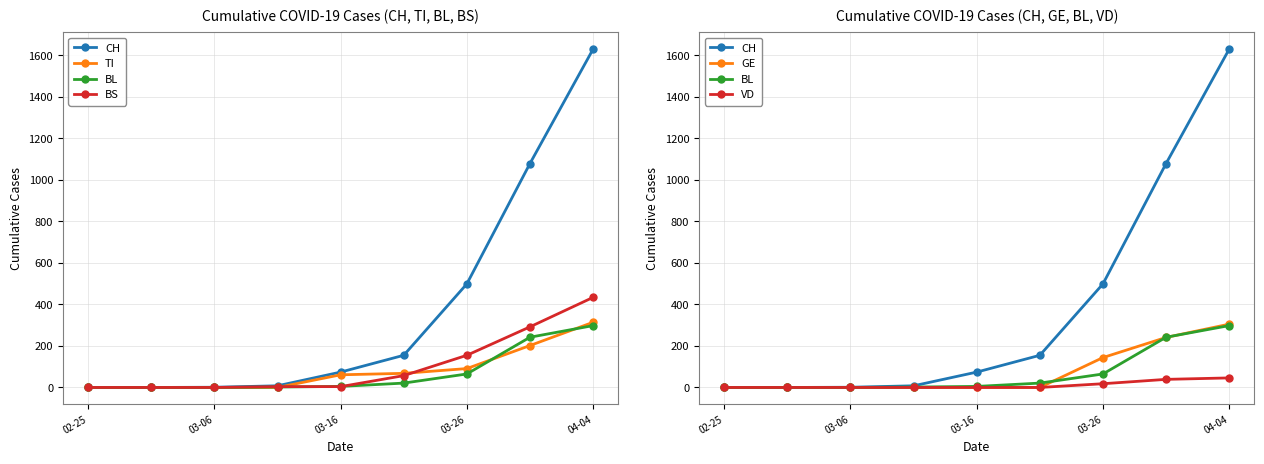

Reading left to right, transcribe all the data shown in this chart.

CH: 0	0	1	8	74	155	499	1079	1630
TI: 0	0	0	0	61	68	91	202	314
BL: 0	0	0	2	5	21	65	242	298
BS: 0	0	0	4	4	57	155	292	434
GE: 0	0	0	0	0	0	144	241	305
VD: 0	0	0	0	0	0	18	39	46